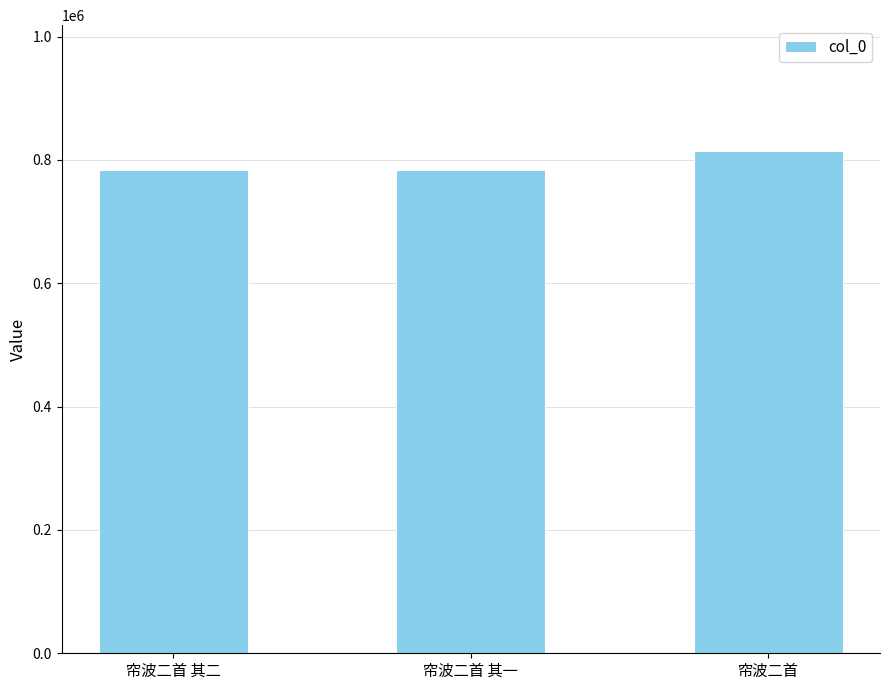

What is the difference between the maximum and minimum values?

30921